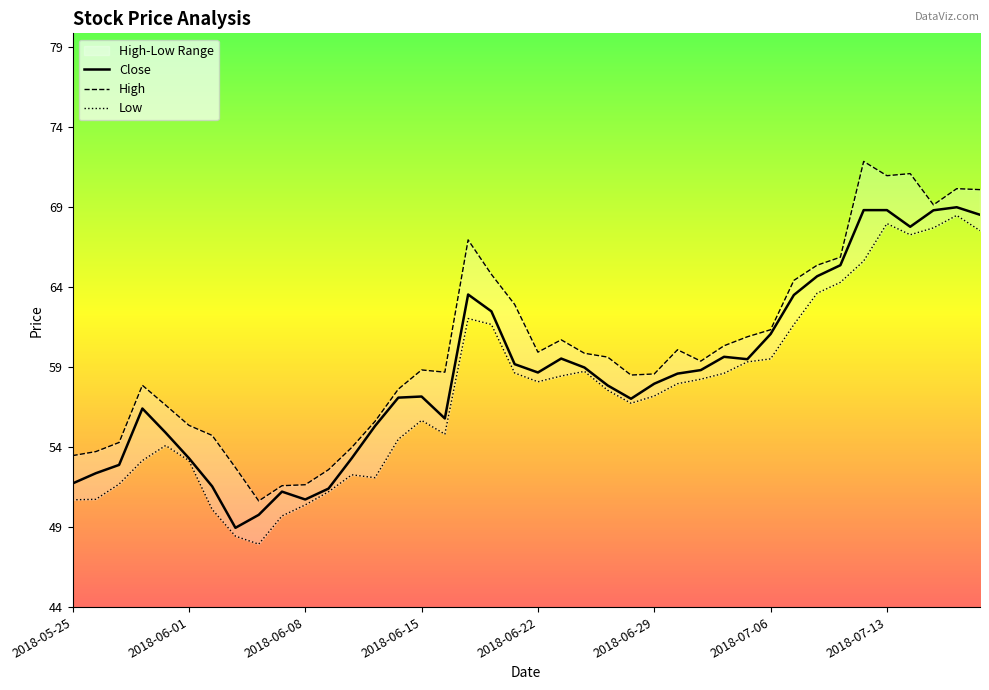

Where is the first local maximum for High?

2018-05-30